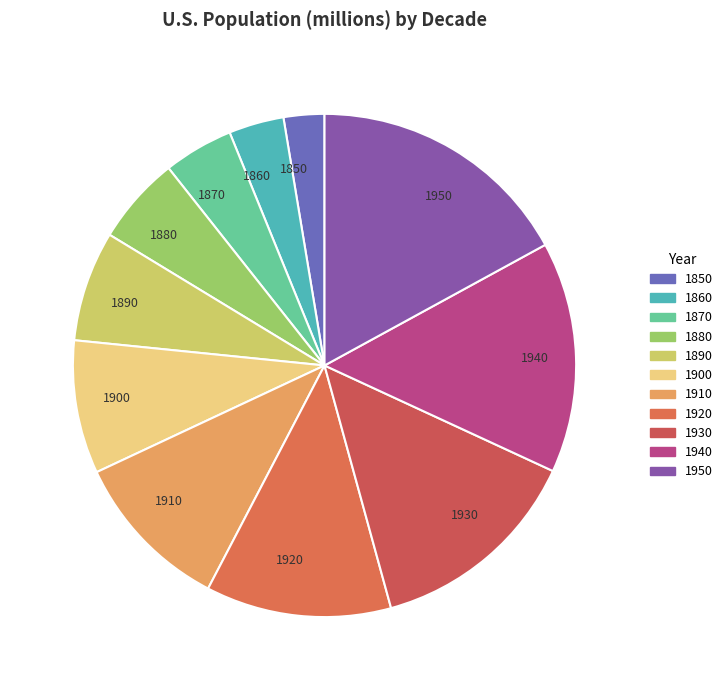

Is there any slice that represents more than half of the pie?

No